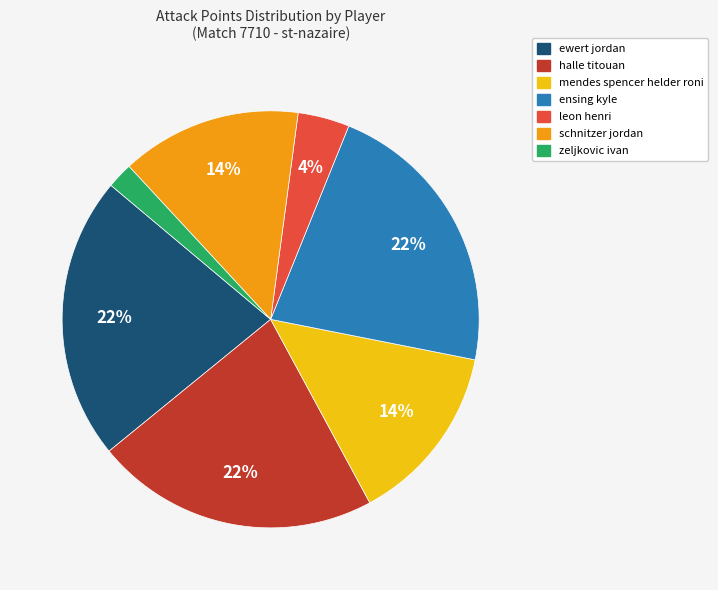

To the nearest percent, what portion does ewert jordan represent?

22%